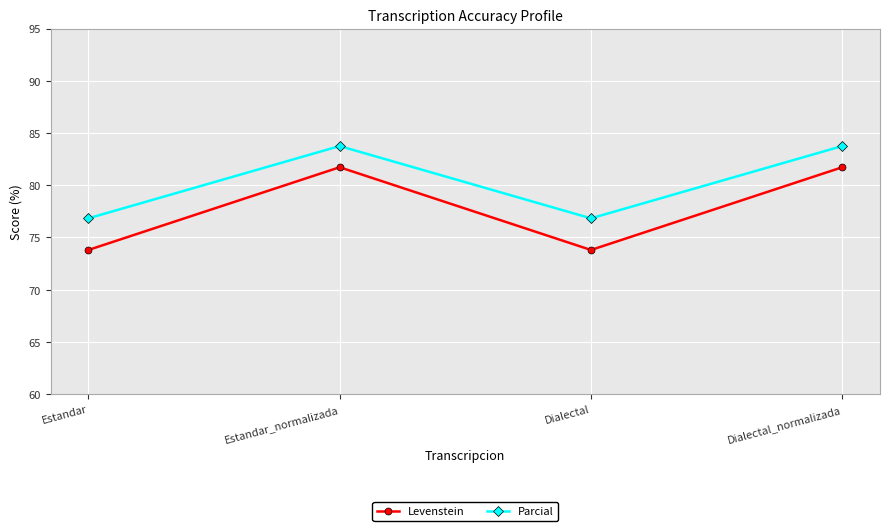

What is the highest value of the Levenstein series?

81.7